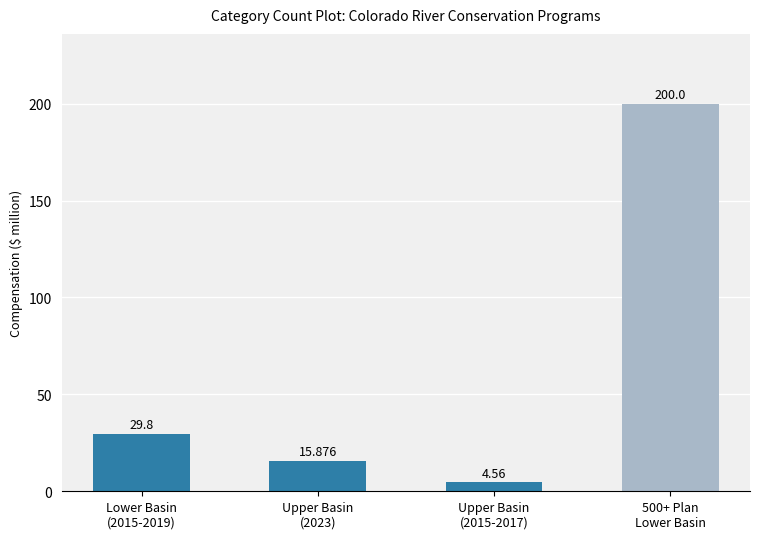

How many values exceed 29?

2